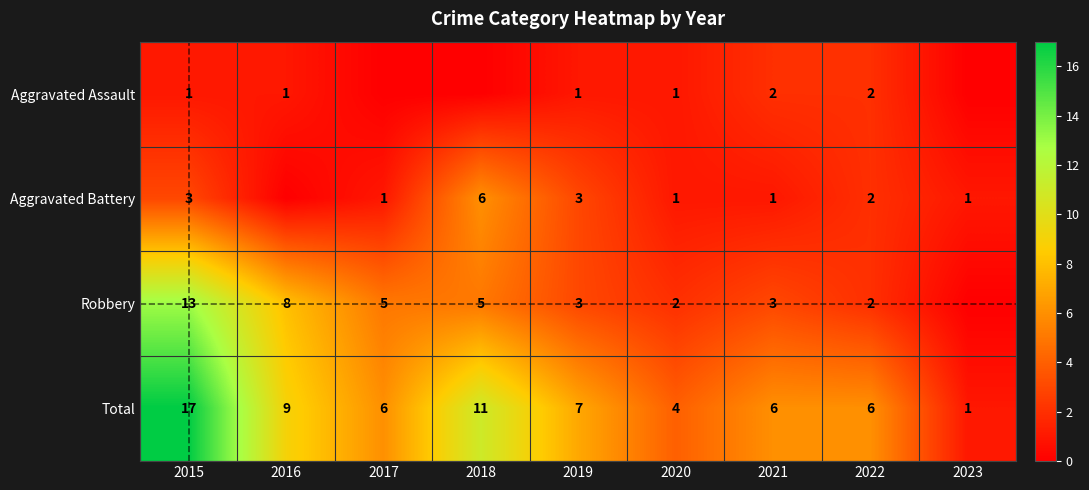

Is the value of Robbery at 2016 greater than the value of Total at 2018?

No